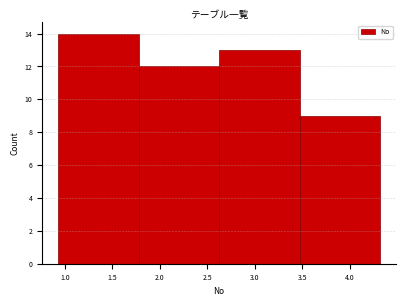

Over which range of the x-axis is the bar tallest?

0.95 to 1.80